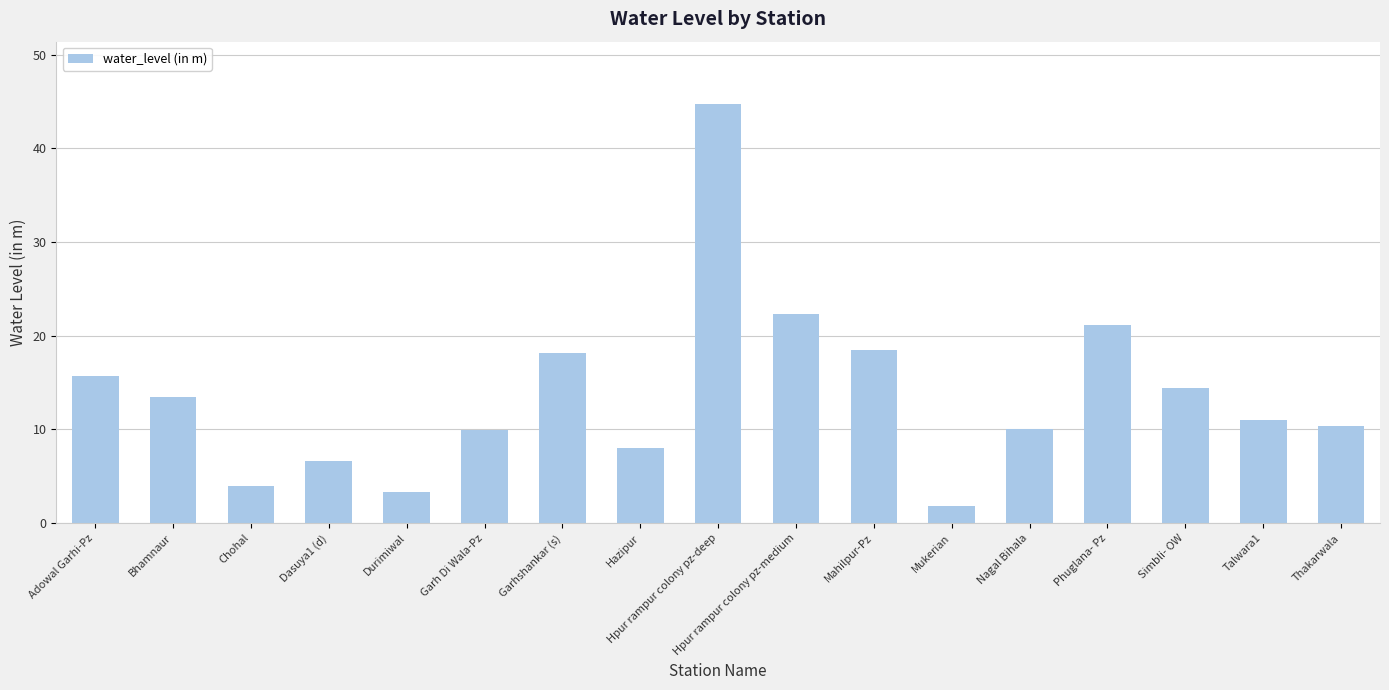

How many bars are there in total?

17